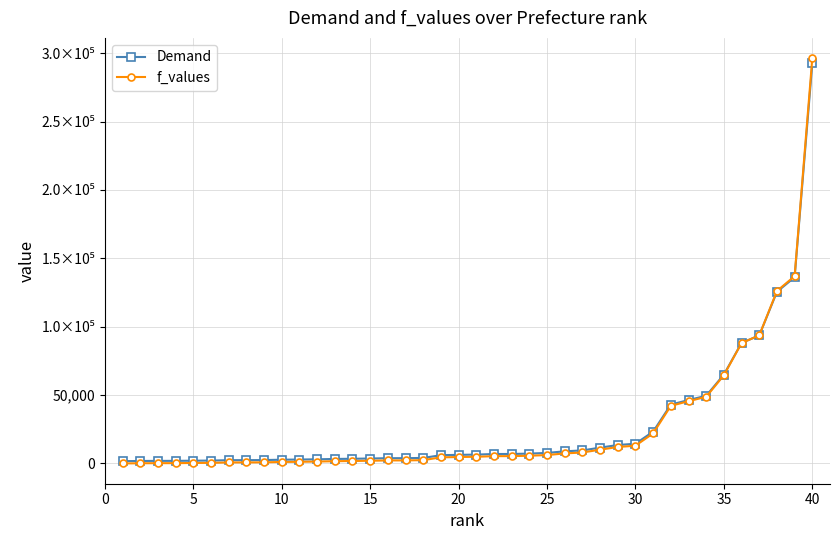

Does the chart display data point markers on the line(s)?

Yes